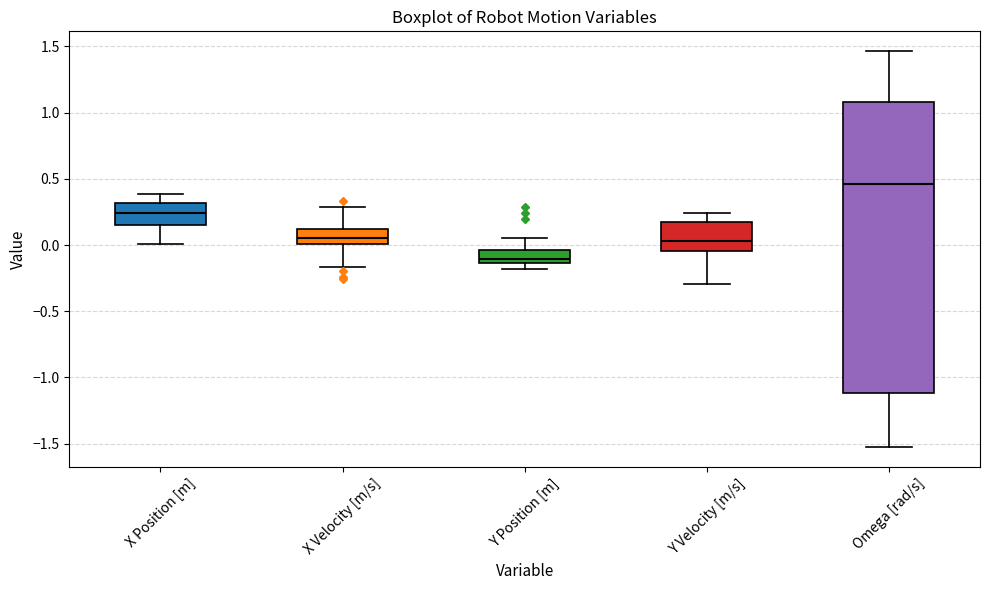

Reading left to right, transcribe this box plot: for each box, give where its median line is, the range the box spans, and where its two whiskers end, as read against the y-axis. The values are not printed on the chart, so give them approximately, as read against the axis.

X Position [m]: median 0.25, box 0.15 to 0.30, whiskers 0.00 to 0.40
X Velocity [m/s]: median 0.05, box 0.00 to 0.10, whiskers -0.15 to 0.30
Y Position [m]: median -0.10, box -0.15 to -0.05, whiskers -0.20 to 0.05
Y Velocity [m/s]: median 0.05, box -0.05 to 0.20, whiskers -0.30 to 0.25
Omega [rad/s]: median 0.45, box -1.10 to 1.10, whiskers -1.55 to 1.45